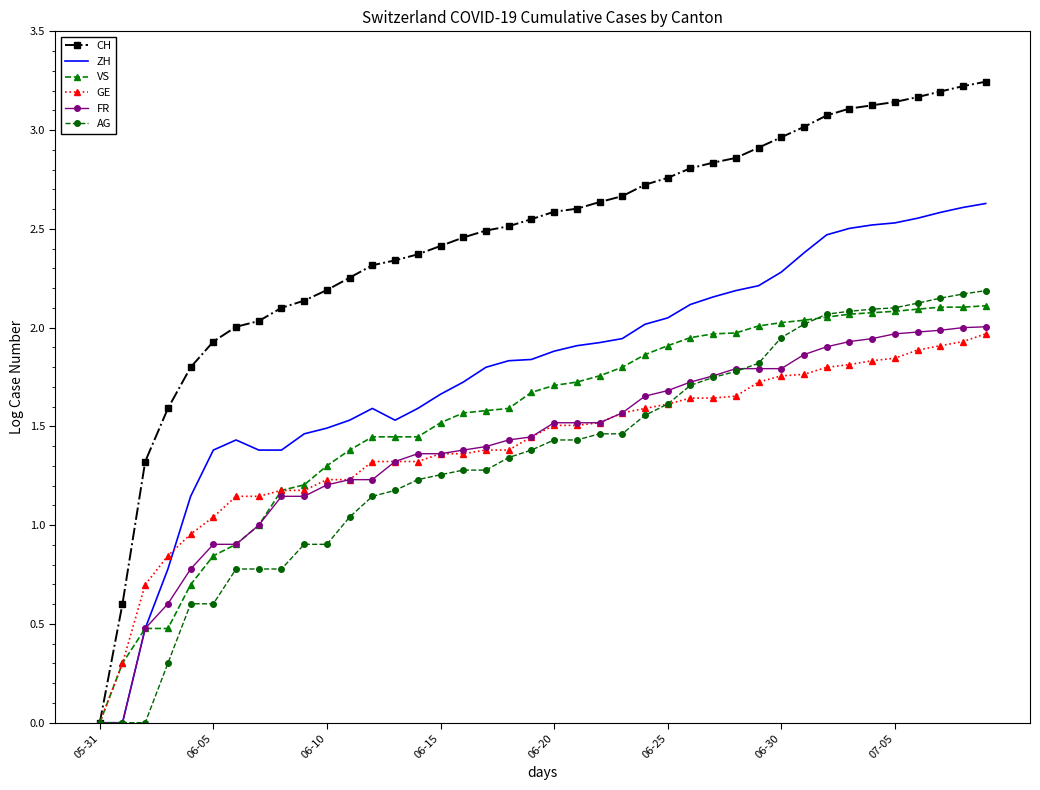

Which series has the widest spread of values?

CH